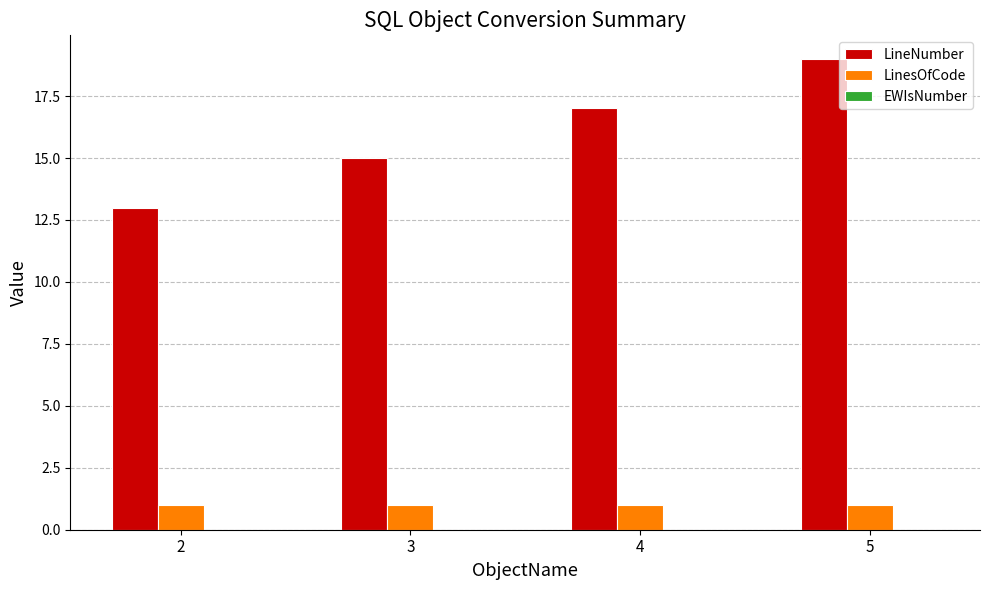

List the series in order of their overall mean, lowest first.

LinesOfCode, LineNumber